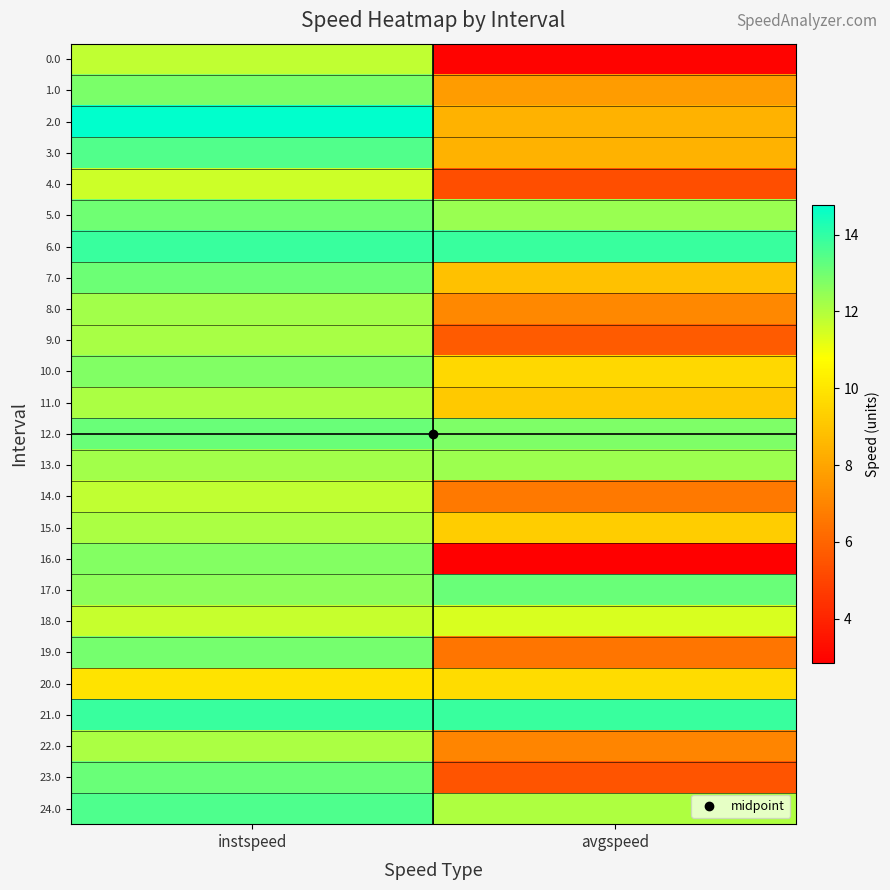

Reading left to right, what are all the values shown in this chart?

0.0: instspeed=11.8	avgspeed=3.0
1.0: instspeed=12.9	avgspeed=7.7
2.0: instspeed=14.8	avgspeed=8.4
3.0: instspeed=13.5	avgspeed=8.4
4.0: instspeed=11.6	avgspeed=5.3
5.0: instspeed=13.0	avgspeed=12.4
6.0: instspeed=13.9	avgspeed=13.9
7.0: instspeed=13.1	avgspeed=8.9
8.0: instspeed=12.3	avgspeed=7.1
9.0: instspeed=12.1	avgspeed=5.7
10.0: instspeed=12.8	avgspeed=9.6
11.0: instspeed=12.1	avgspeed=9.1
12.0: instspeed=13.1	avgspeed=12.8
13.0: instspeed=12.2	avgspeed=12.3
14.0: instspeed=11.8	avgspeed=6.6
15.0: instspeed=12.1	avgspeed=9.2
16.0: instspeed=12.7	avgspeed=2.8
17.0: instspeed=12.6	avgspeed=13.1
18.0: instspeed=11.7	avgspeed=11.4
19.0: instspeed=12.9	avgspeed=6.5
20.0: instspeed=10.0	avgspeed=9.7
21.0: instspeed=13.9	avgspeed=13.9
22.0: instspeed=12.1	avgspeed=7.0
23.0: instspeed=13.1	avgspeed=5.5
24.0: instspeed=13.5	avgspeed=12.1